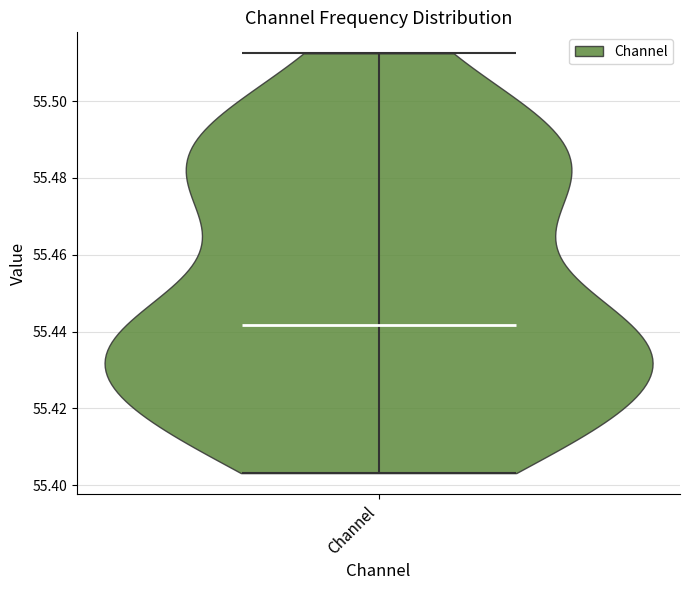

Where does the median line of the violin for Channel sit on the y-axis? The values are not printed on the chart, so give them approximately, as read against the axis.

55.442